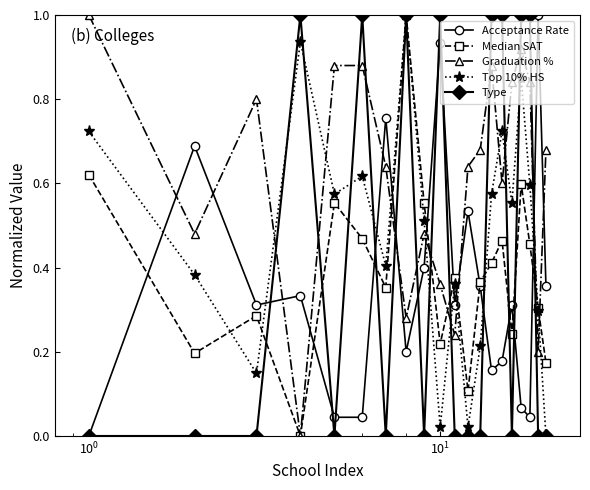

What is the maximum value for Type?

1.0